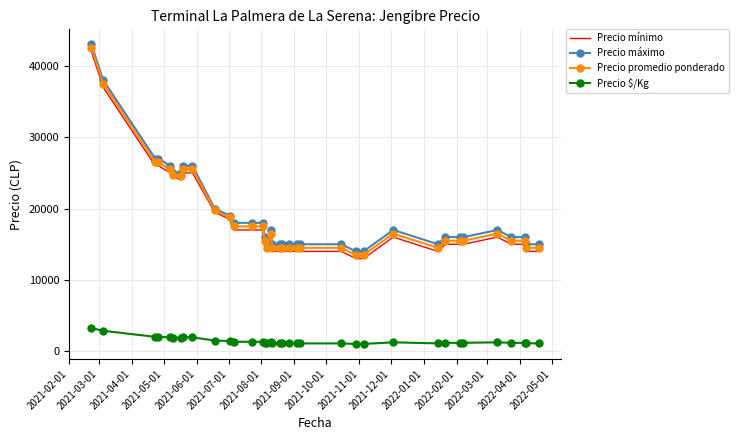

True or false: Precio máximo and Precio $/Kg cross at least once.

False